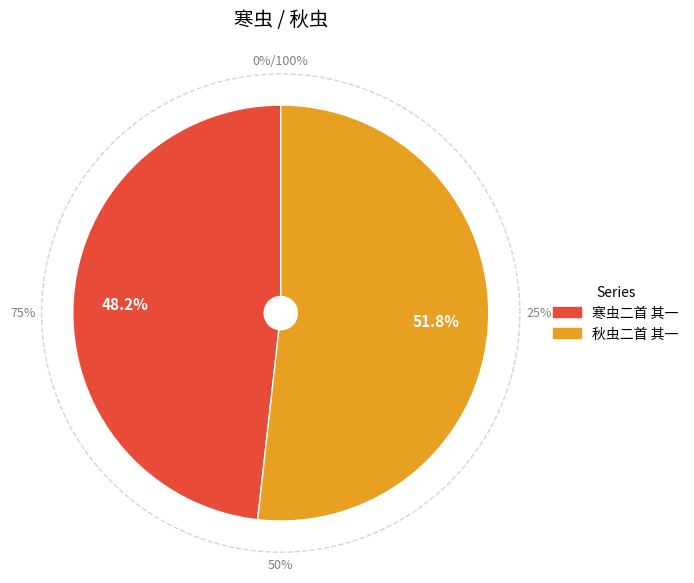

Which slice is the smallest?

寒虫二首 其一